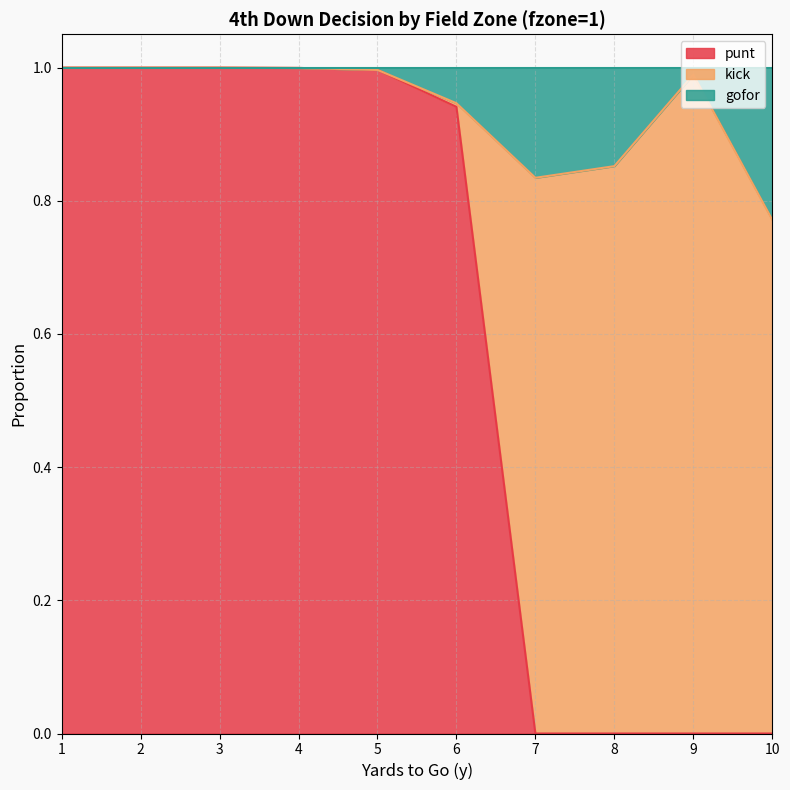

What is the total value across all series at 8?

1.0